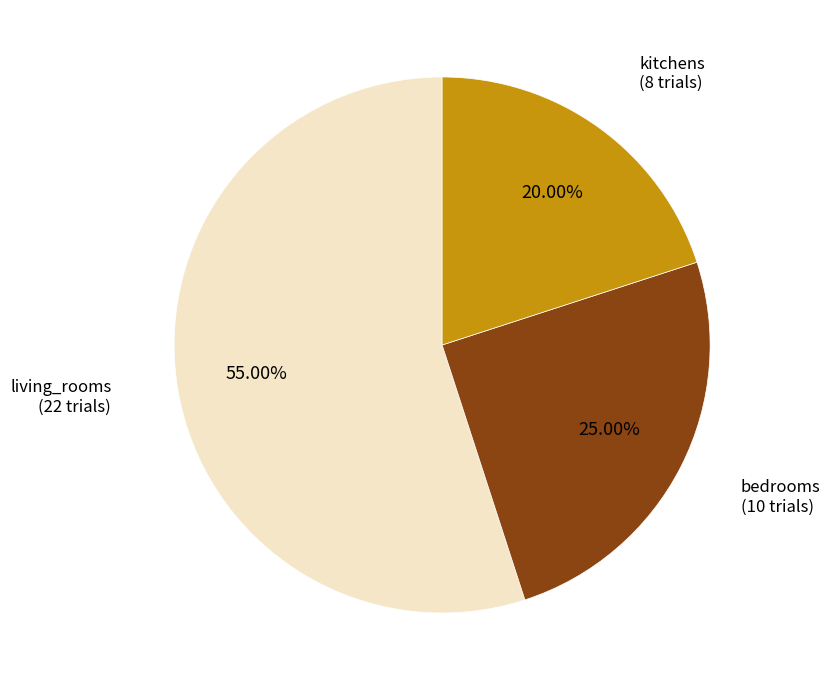

Which category has the smallest portion of the pie?

kitchens